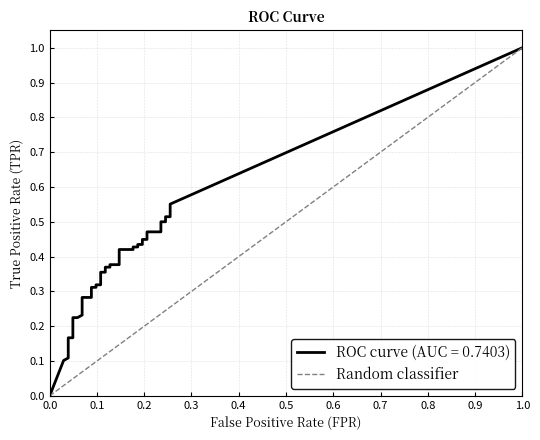

Which has a higher value, 0.0 or 1.0?

1.0